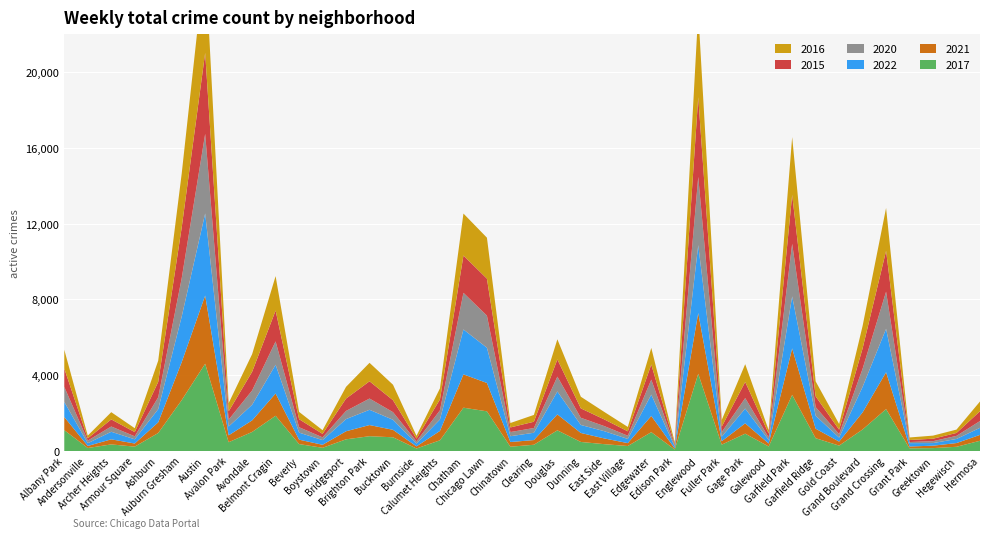

Reading right to left, list all the values displayed in this chart.

2017: 541	223	153	141	2214	1137	284	676	2964	239	916	336	4080	78	995	263	361	478	1092	330	226	2095	2287	565	132	724	781	617	169	366	1861	1006	464	4608	2686	951	230	348	158	1102
2021: 310	196	128	97	1944	902	212	503	2452	156	545	182	3205	54	855	153	302	474	841	248	248	1497	1760	495	112	394	589	425	159	232	1175	610	363	3600	2004	563	165	268	109	691
2022: 373	217	137	178	2293	1348	211	683	2748	188	780	235	3582	92	1126	220	383	422	1210	385	307	1860	2371	605	146	530	806	642	247	372	1517	826	462	4334	2407	696	222	399	145	798
2020: 359	164	101	58	1961	958	182	457	2776	132	553	245	3606	65	794	171	268	379	784	251	220	1696	1934	485	120	403	594	432	147	286	1233	756	366	4202	2021	626	160	279	137	794
2015: 518	154	130	107	2155	1074	236	568	2583	206	852	288	4209	70	796	232	353	497	908	331	243	1953	1970	576	145	630	911	652	182	423	1630	985	437	4279	2681	813	223	374	121	969
2016: 514	177	163	134	2265	1184	302	791	3052	179	939	351	4498	94	878	232	394	615	1063	360	234	2162	2216	583	147	818	975	620	195	386	1818	931	434	4949	2841	1121	204	382	143	991